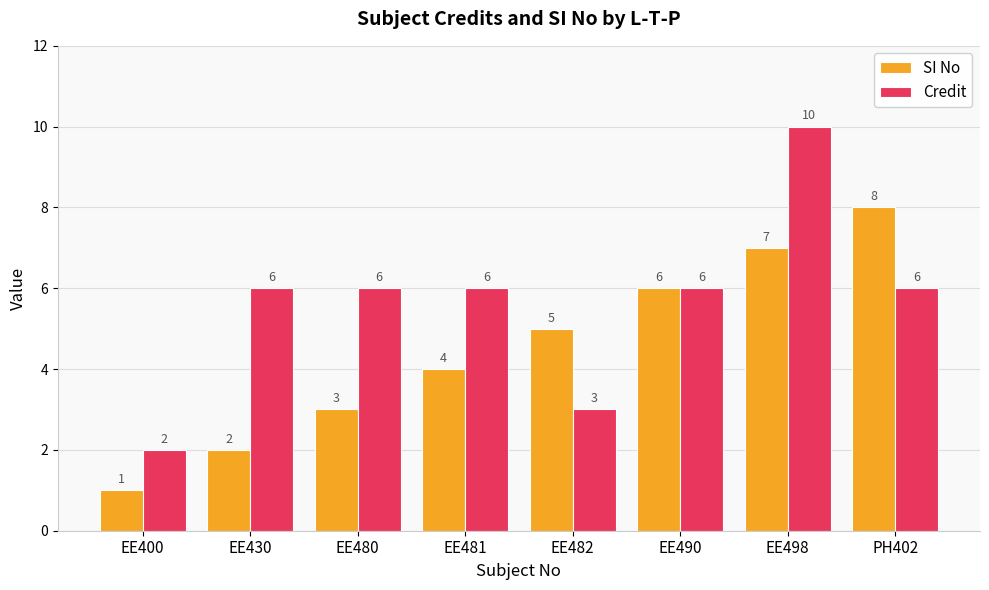

How many data points does each series have?

8